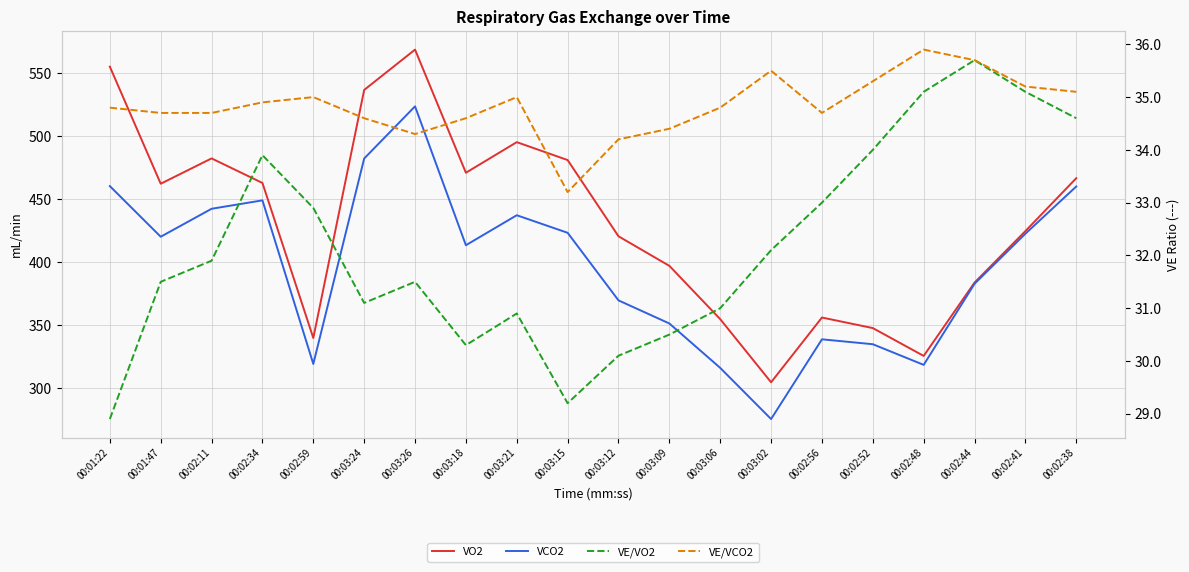

What is the difference between the maximum and minimum values in the VO2 series?

264.5